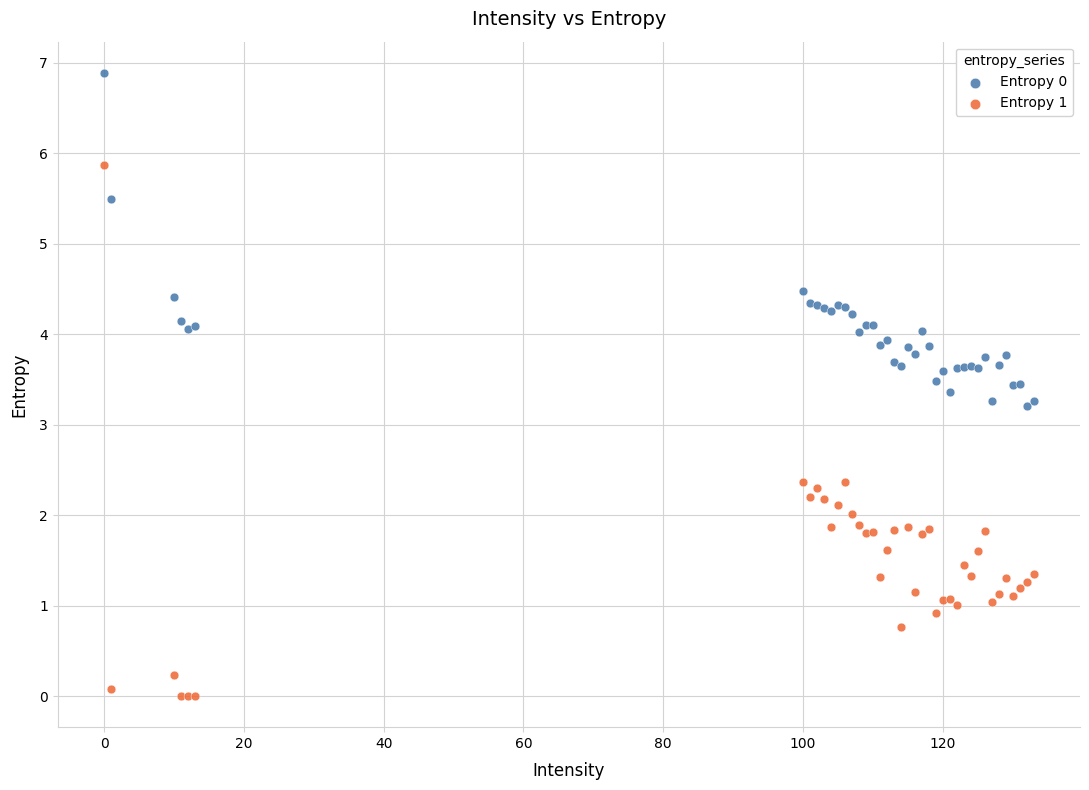

Which series has the largest Y range (max minus min)?

Entropy 1